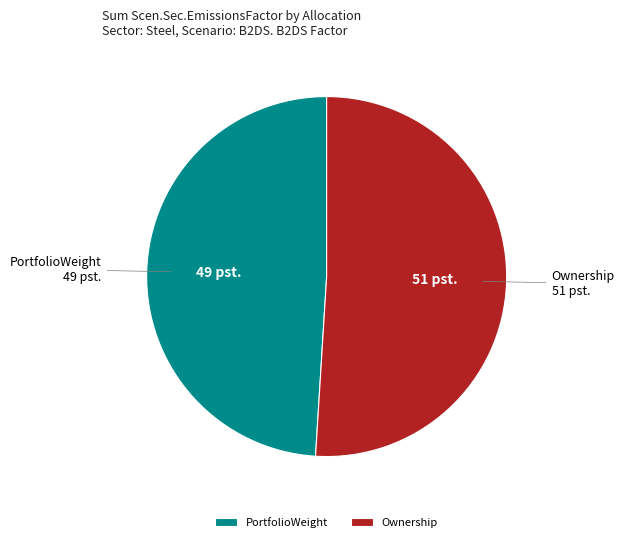

Is it true that Ownership is 51% of the pie?

True